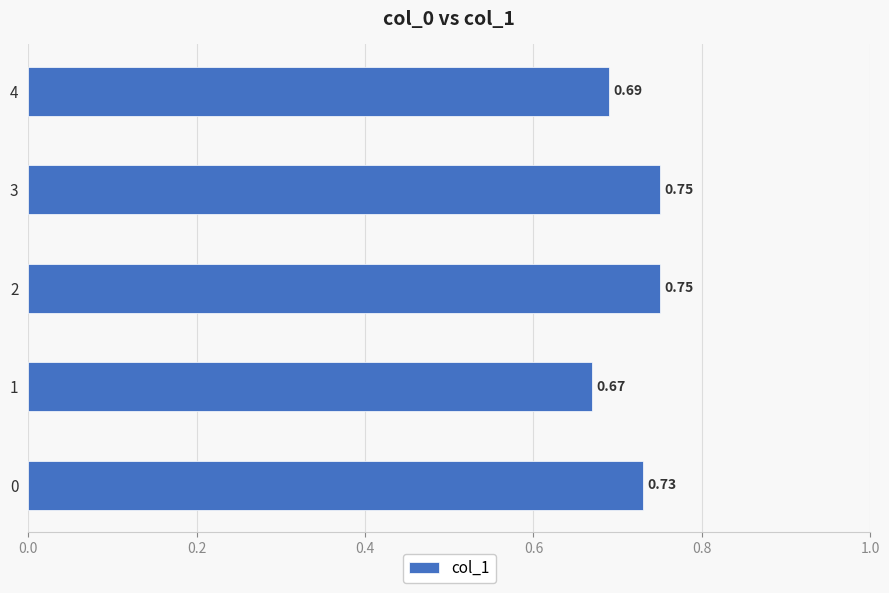

What is the sum of the values at 2 and 3?

1.5